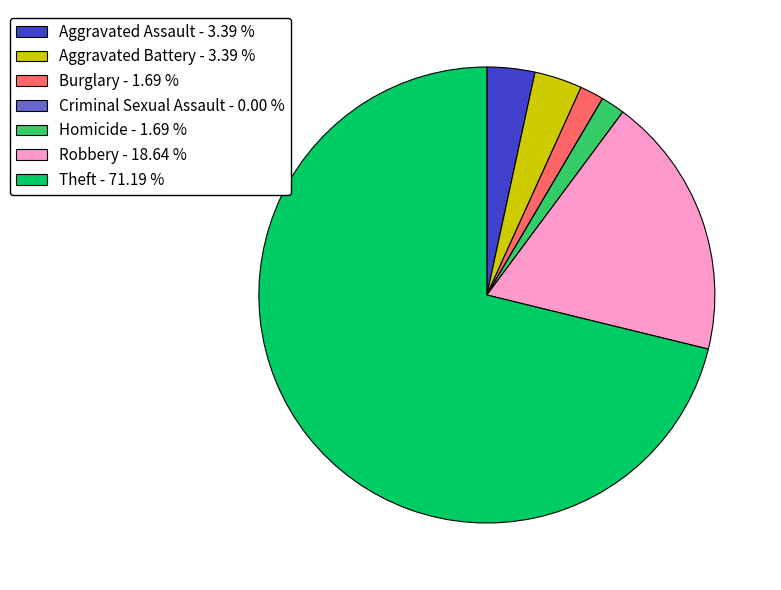

Is the sum of Robbery - 18.64 % and Homicide - 1.69 % greater than half?

No